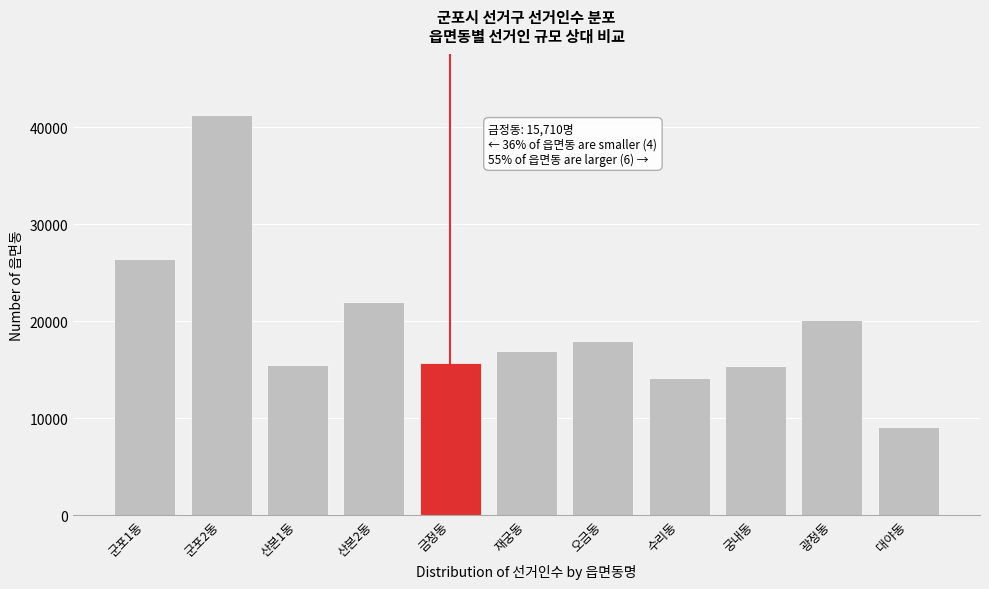

At which label is the value closest to 25154?

군포1동